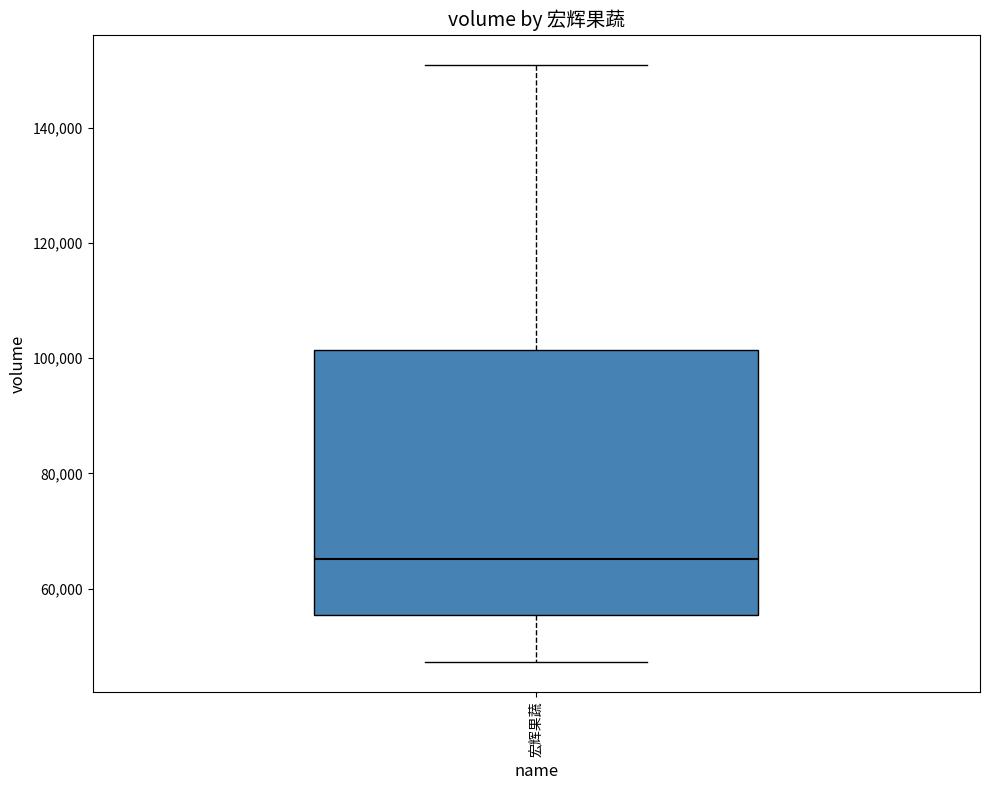

Transcribe this box plot: give where the median line is, the range the box spans, and where the two whiskers end, as read against the y-axis. The values are not printed on the chart, so give them approximately, as read against the axis.

median 66000, box 56000 to 102000, whiskers 48000 to 152000